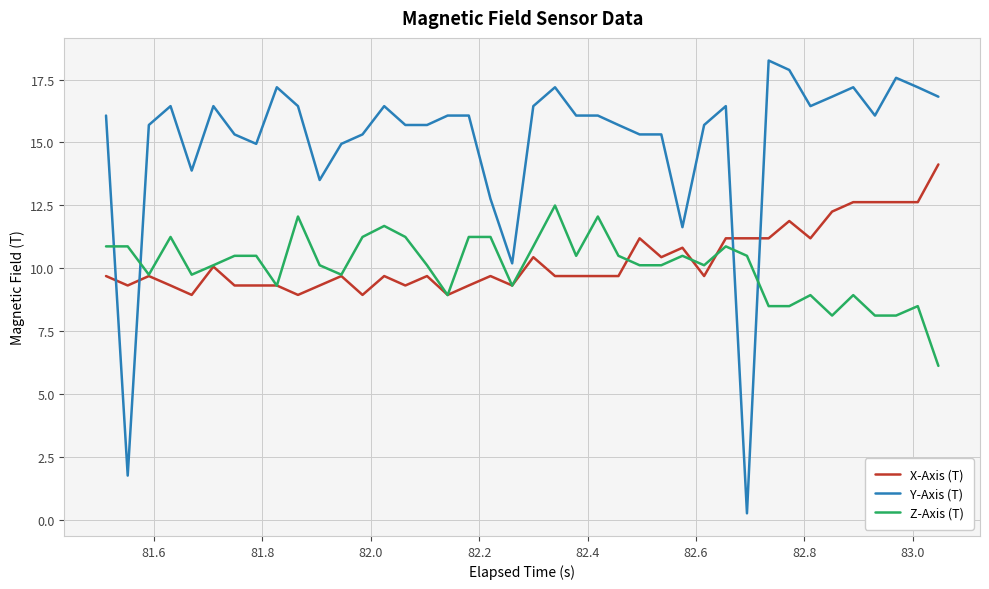

How many lines are shown in the chart?

3